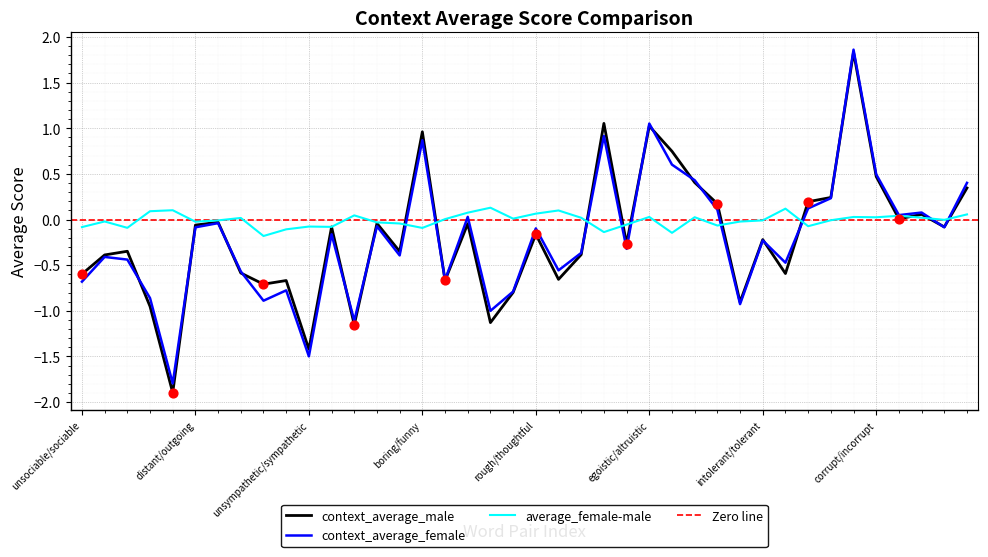

Which series reaches the maximum Y coordinate?

context_average_female